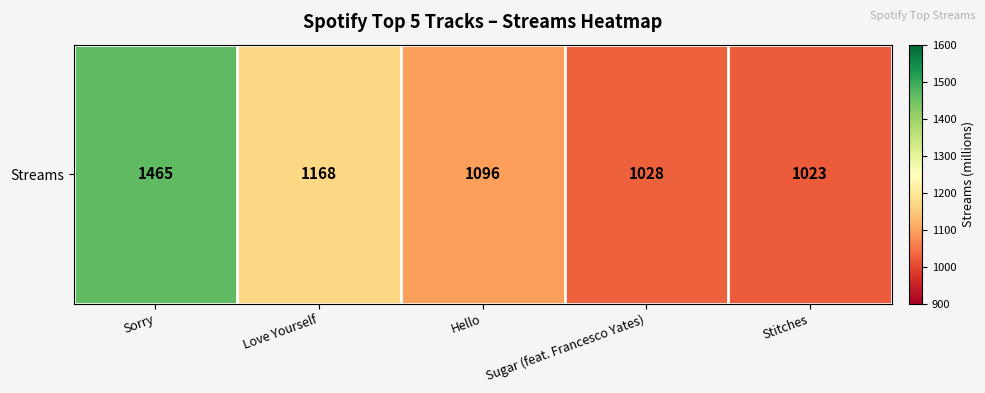

What is the change in value from Hello to Stitches?

-73